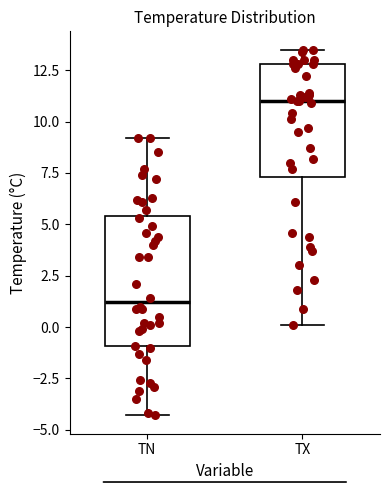

Reading left to right, read every box against the y-axis: the position of its median line, the range the box covers, and the ends of its whiskers. The values are not printed on the chart, so give them approximately, as read against the axis.

TN: median 1.0, box -1.0 to 5.5, whiskers -4.5 to 9.0
TX: median 11.0, box 7.5 to 13.0, whiskers 0.0 to 13.5